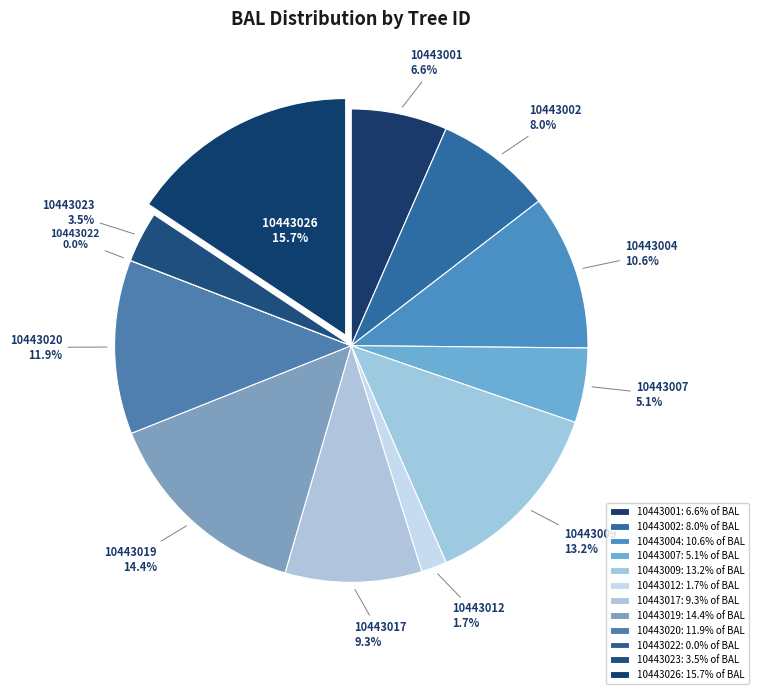

True or false: 10443019 accounts for 27% of the total.

False